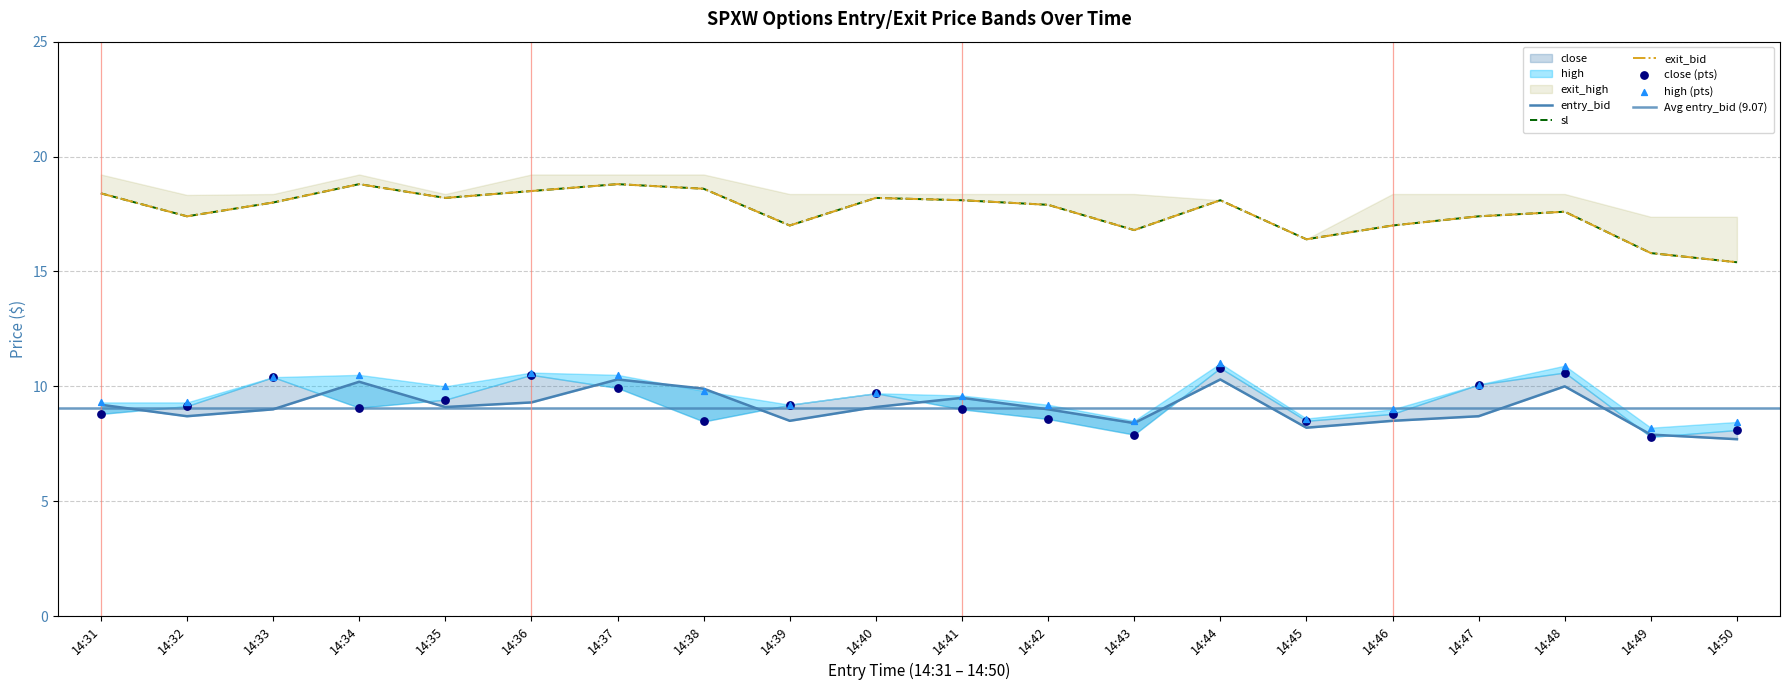

Is the value of close at 14:39 greater than the value of entry_bid at 14:49?

Yes